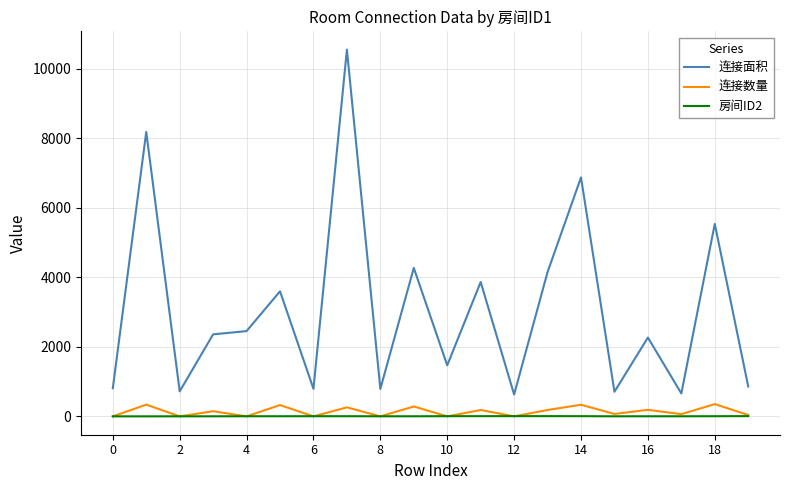

Which series has the widest spread of values?

连接面积